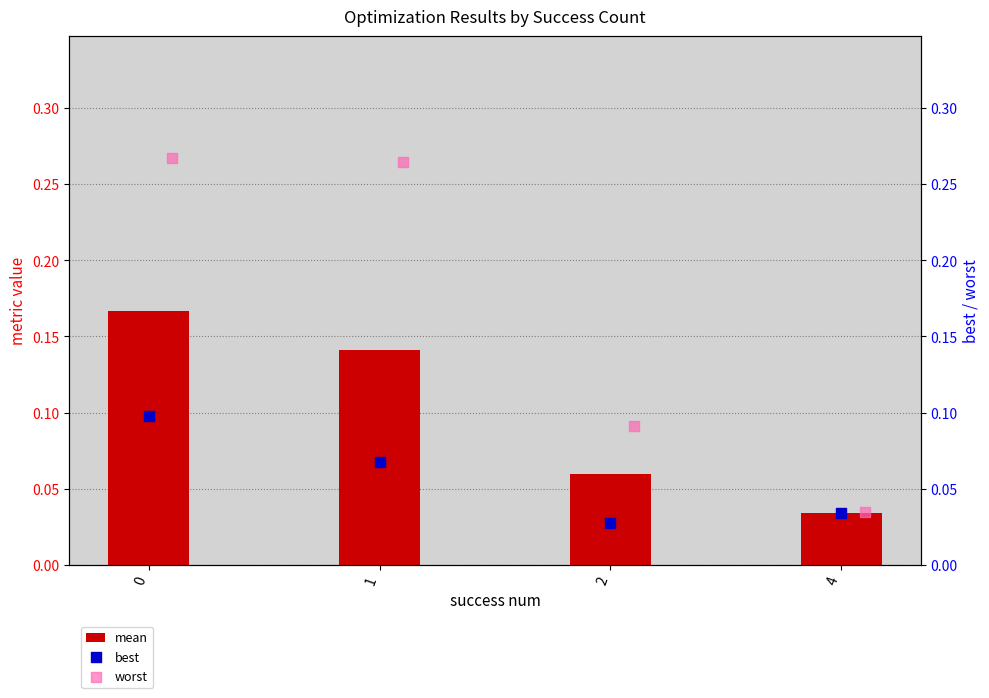

What are all the series names shown in the legend?

mean, best, worst